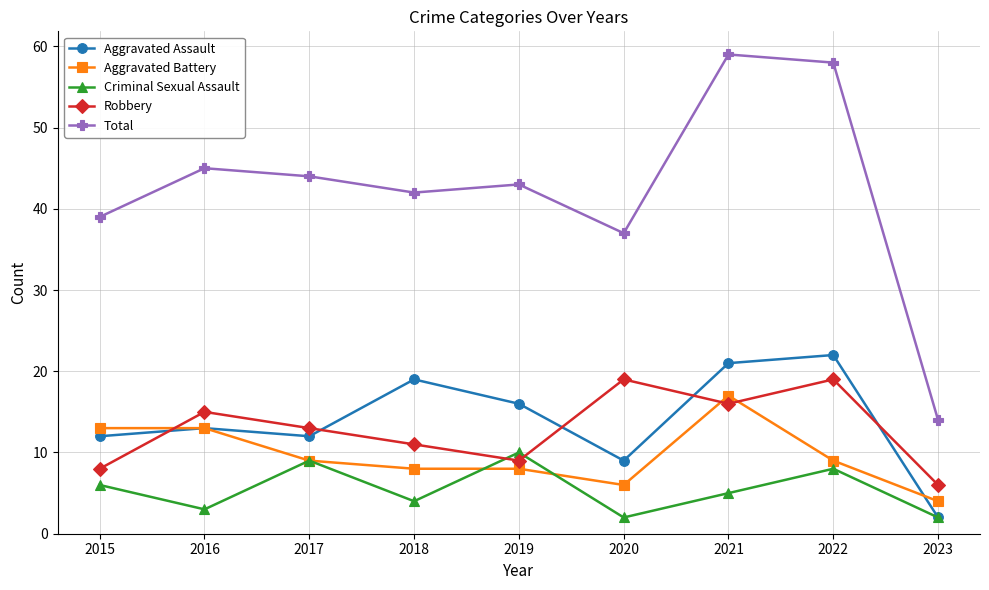

What is the sum of all Aggravated Battery values?

87